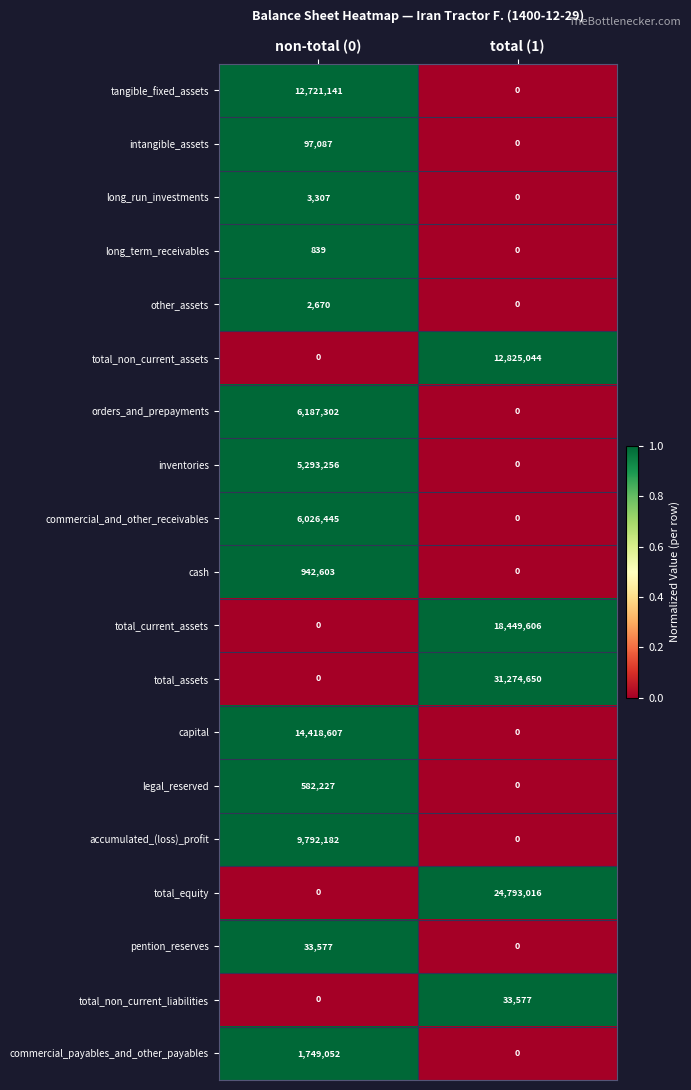

Read the total_current_assets value at total (1), to the nearest 50.

18449600